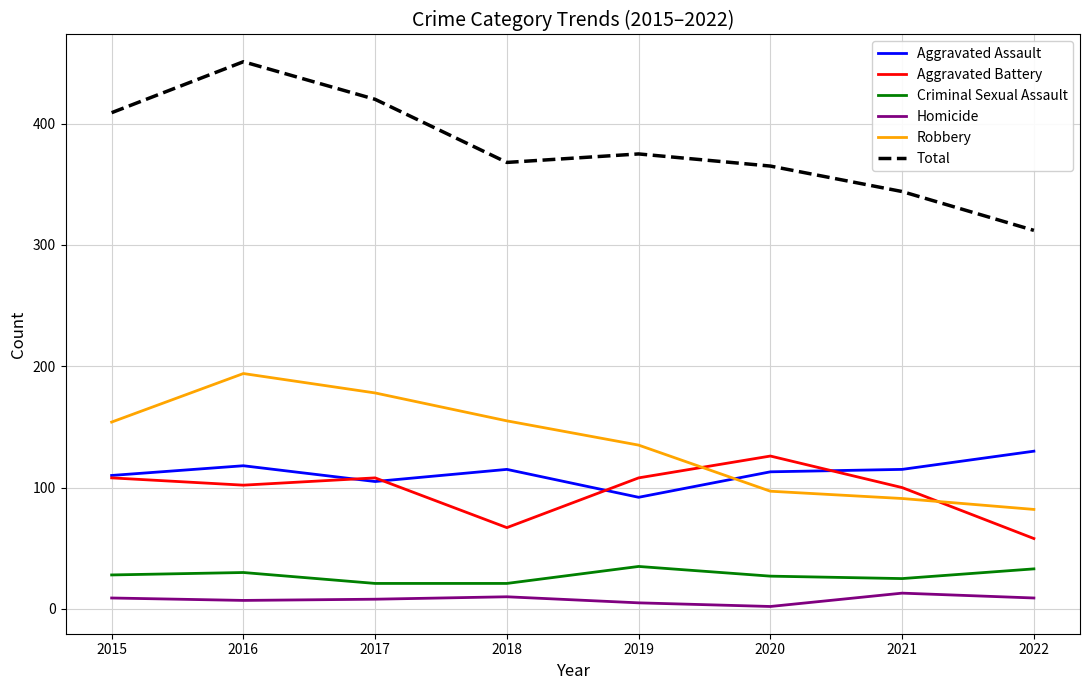

At which label does Total reach its peak?

2016